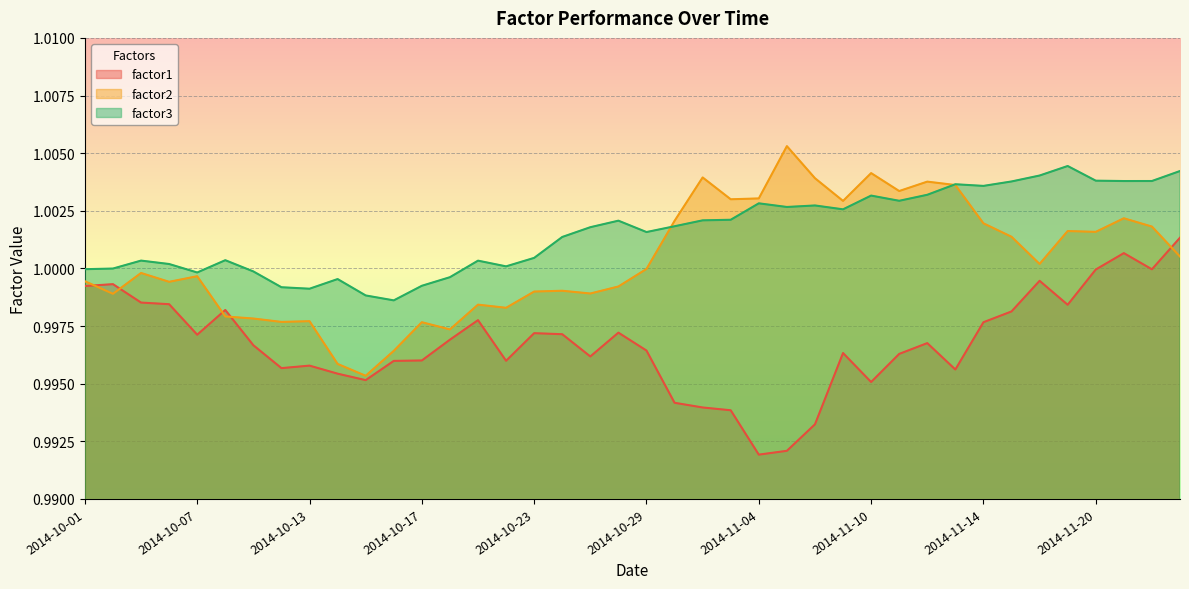

What is the value of the factor1 point at the 40th from the left?

1.0